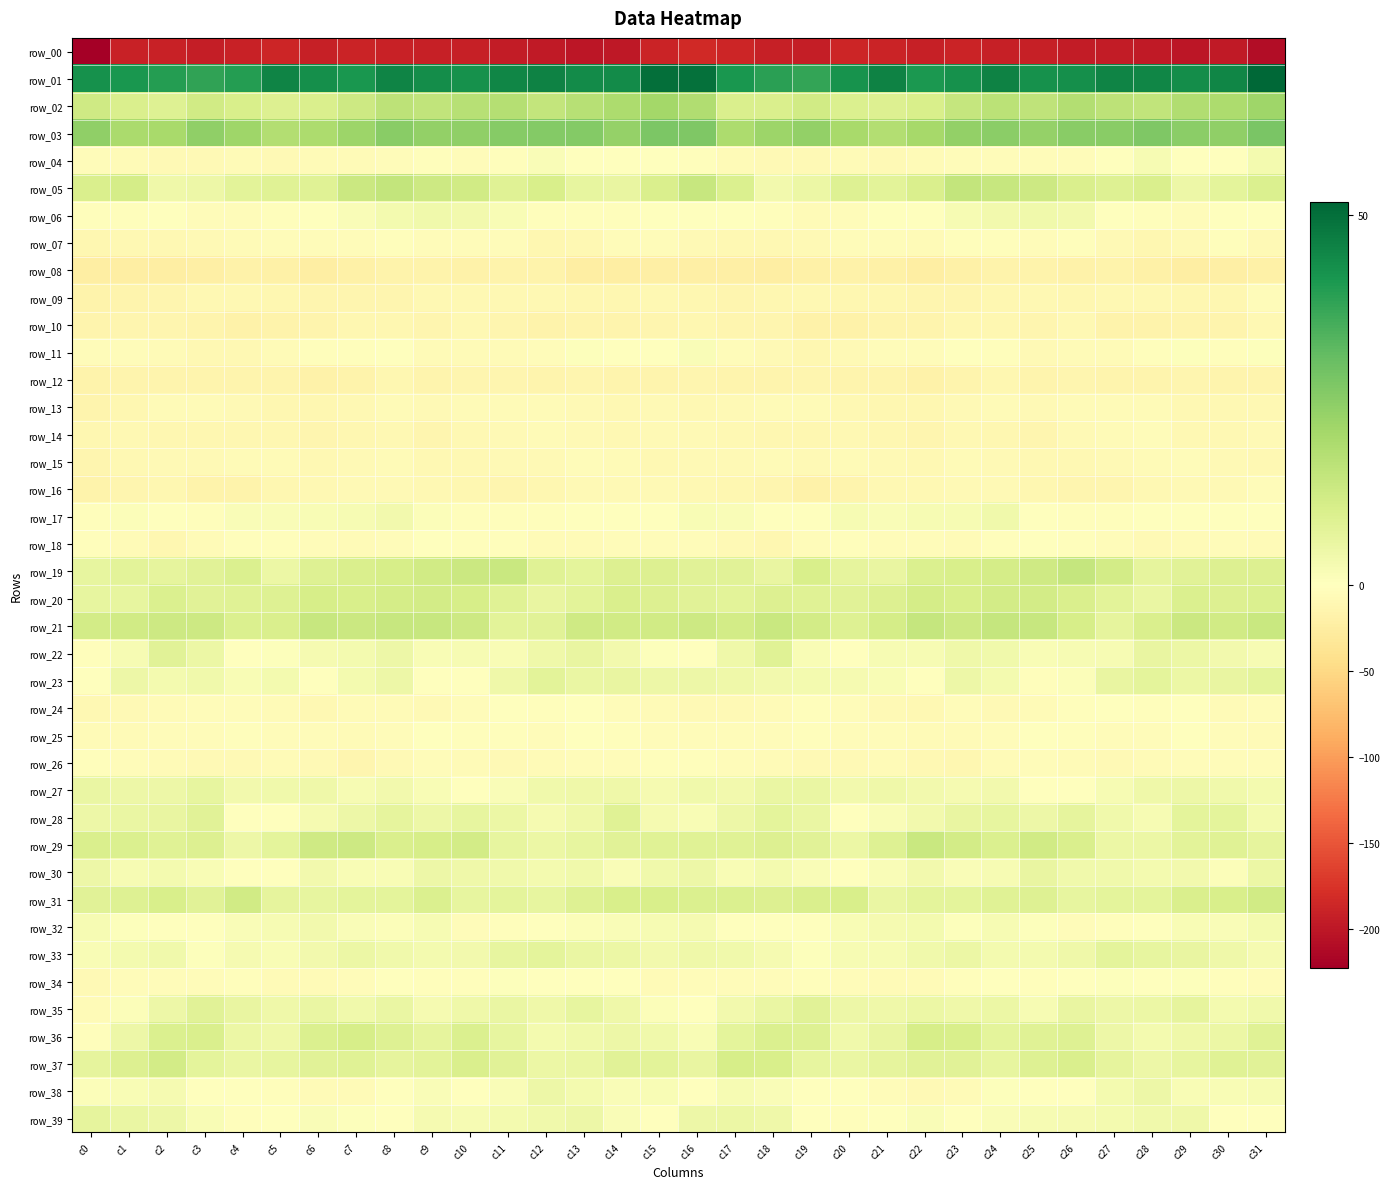

True or false: row_28 has a value of 6.4 at c10.

True